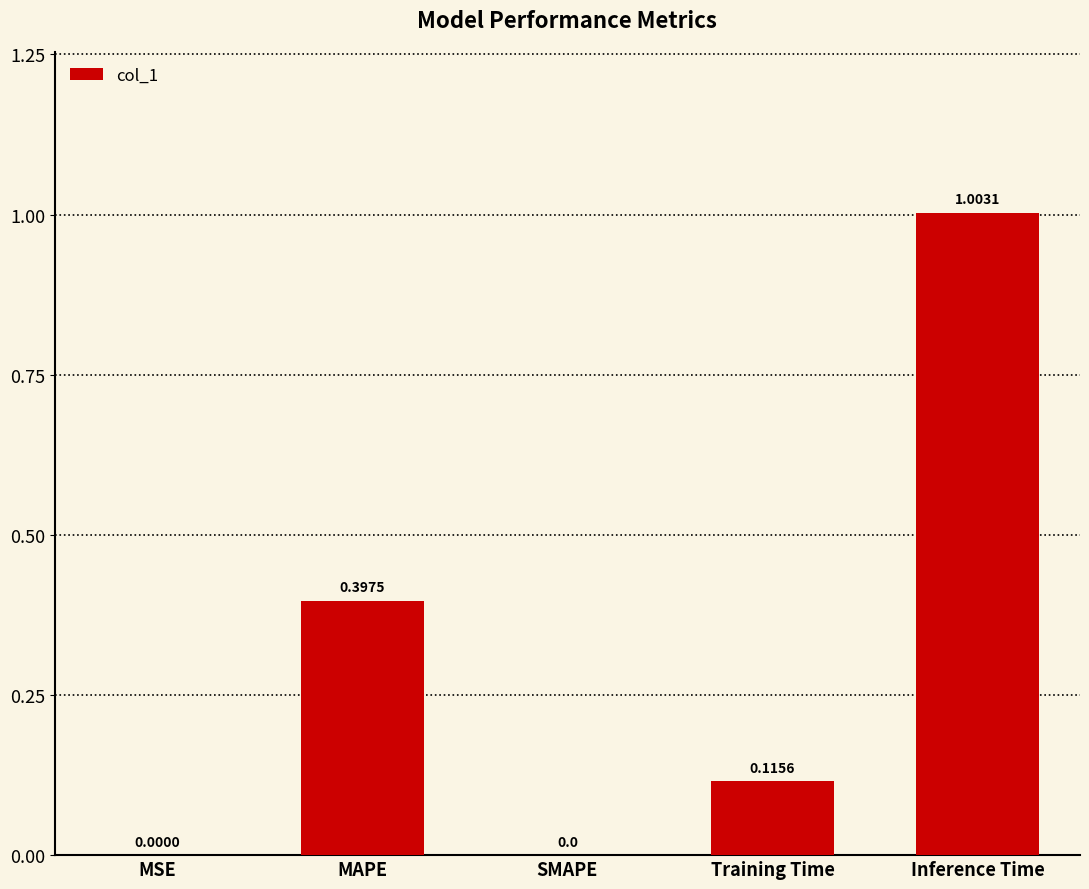

Which label corresponds to the largest value in the chart?

Inference Time